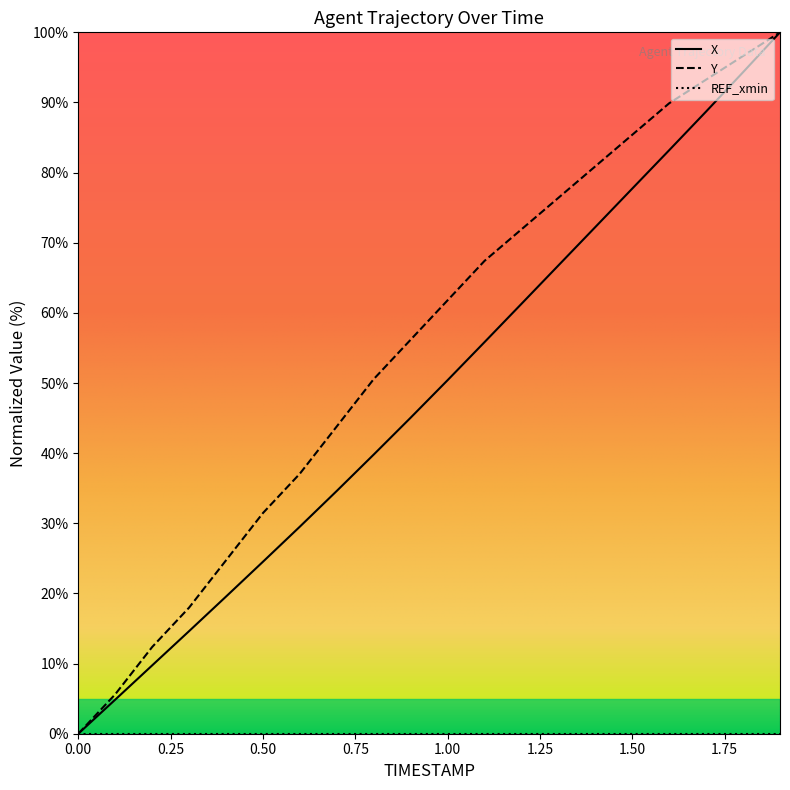

True or false: Y and X intersect in this chart.

False